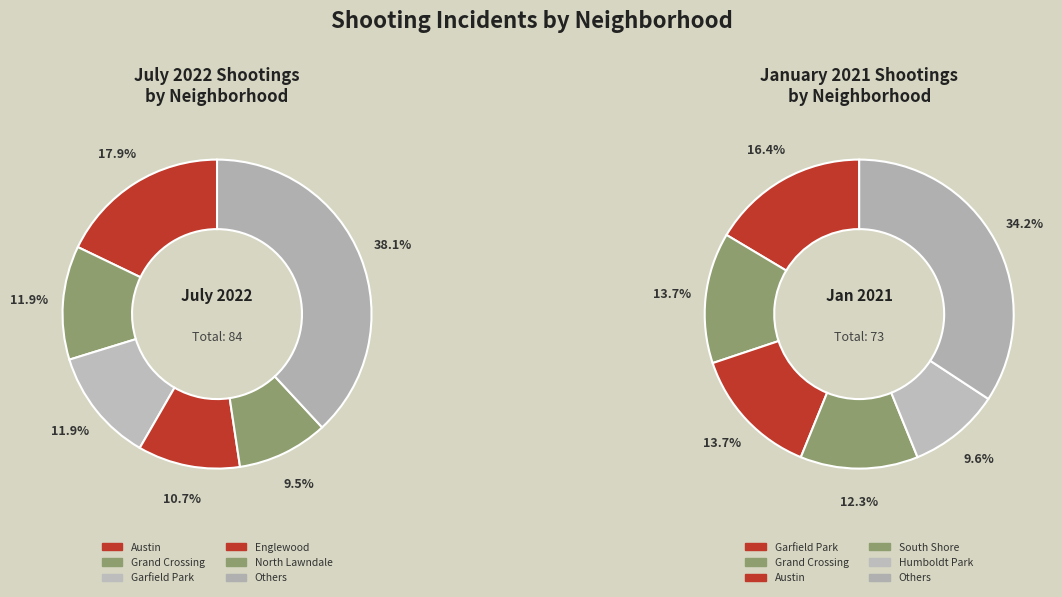

Does Austin represent more than half of the total?

No